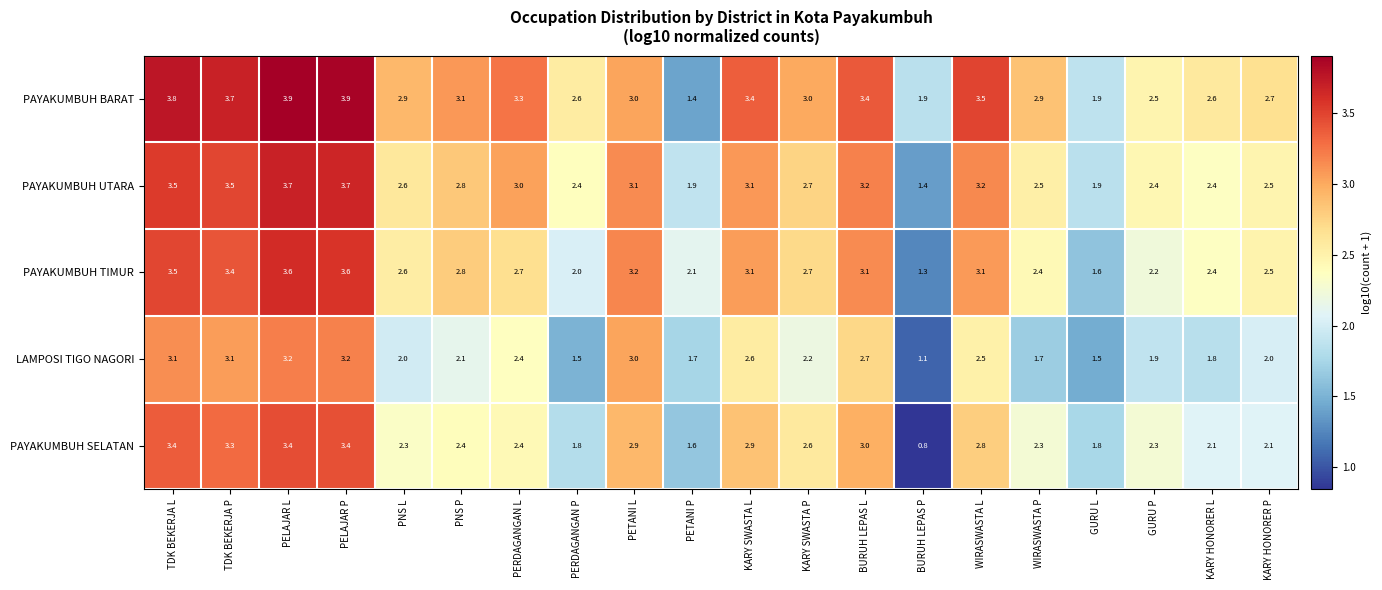

What is the maximum value shown in the chart?

3.9